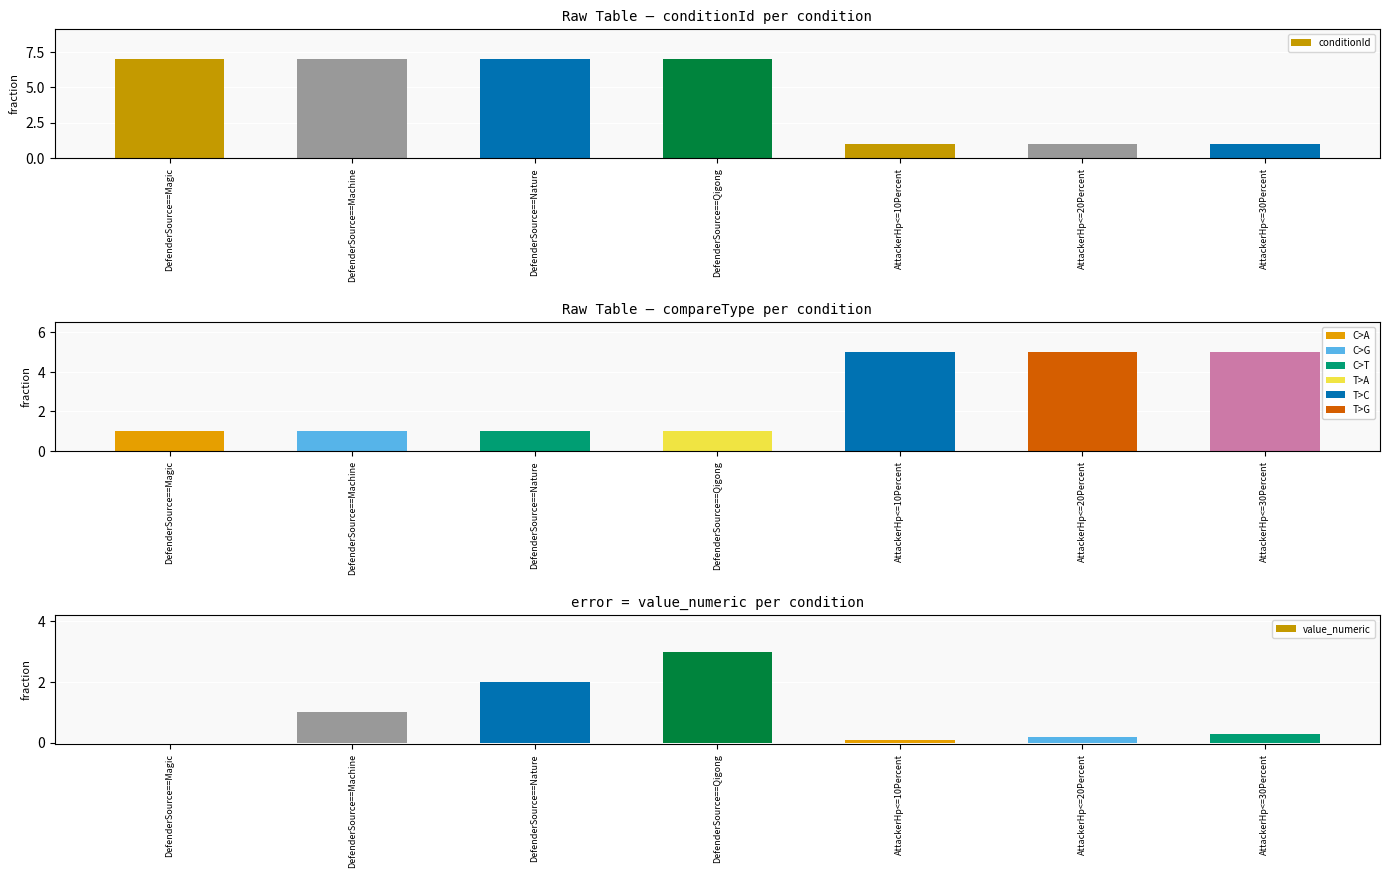

Reading left to right, what are all the values shown in this chart?

conditionId: DefenderSource==Magic=7.0	DefenderSource==Machine=7.0	DefenderSource==Nature=7.0	DefenderSource==Qigong=7.0	AttackerHp<=10Percent=1.0	AttackerHp<=20Percent=1.0	AttackerHp<=30Percent=1.0
compareType: DefenderSource==Magic=1.0	DefenderSource==Machine=1.0	DefenderSource==Nature=1.0	DefenderSource==Qigong=1.0	AttackerHp<=10Percent=5.0	AttackerHp<=20Percent=5.0	AttackerHp<=30Percent=5.0
value_numeric: DefenderSource==Magic=0.0	DefenderSource==Machine=1.0	DefenderSource==Nature=2.0	DefenderSource==Qigong=3.0	AttackerHp<=10Percent=0.1	AttackerHp<=20Percent=0.2	AttackerHp<=30Percent=0.3